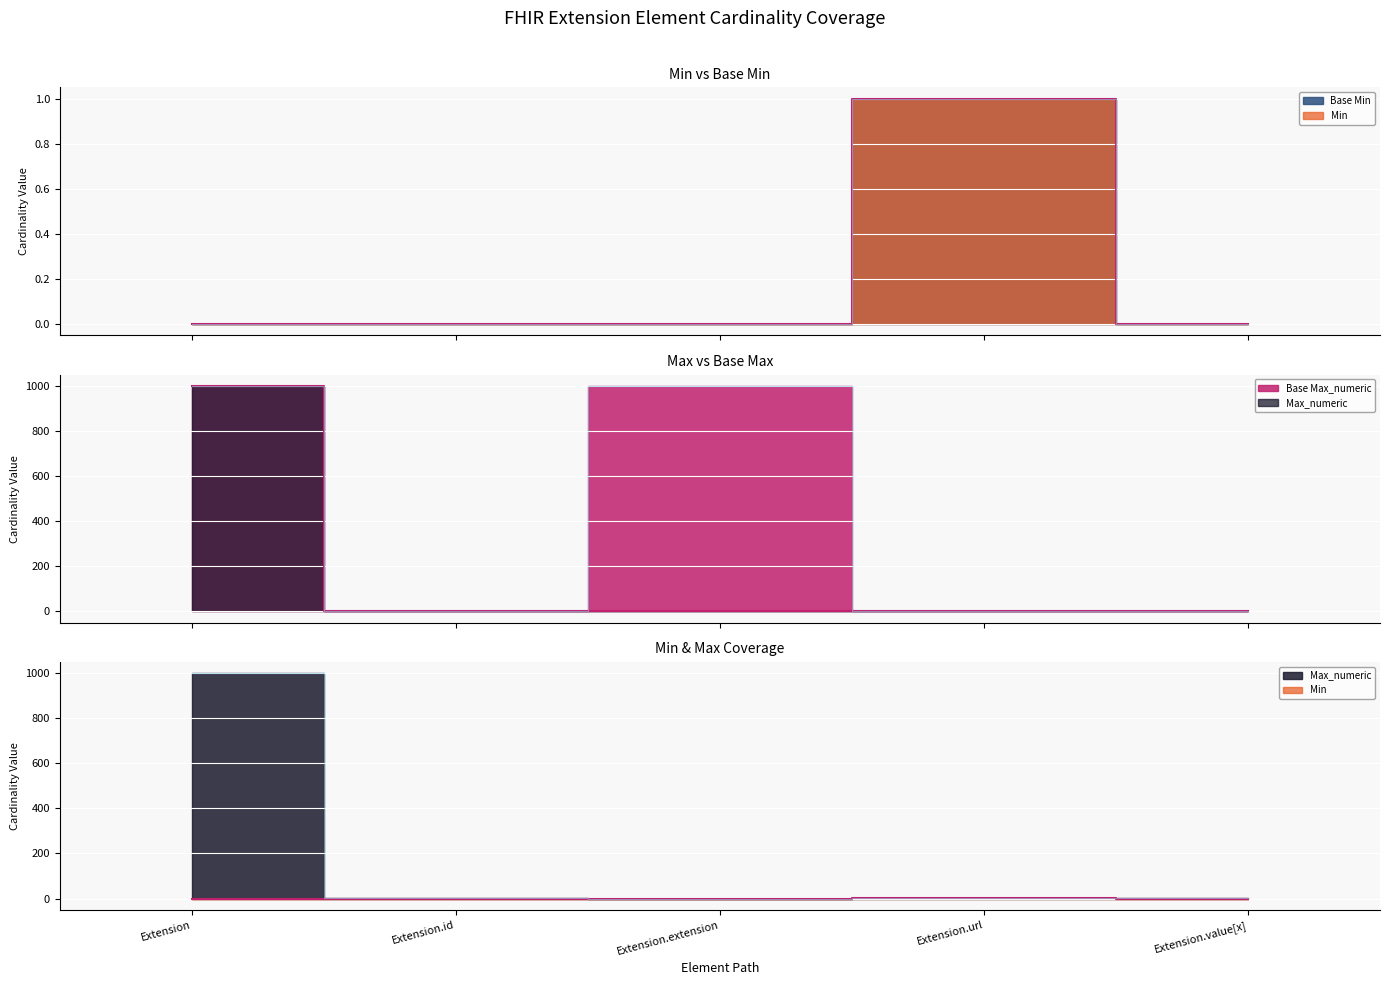

What is the value of the Base Min point at the 4th from the left?

1